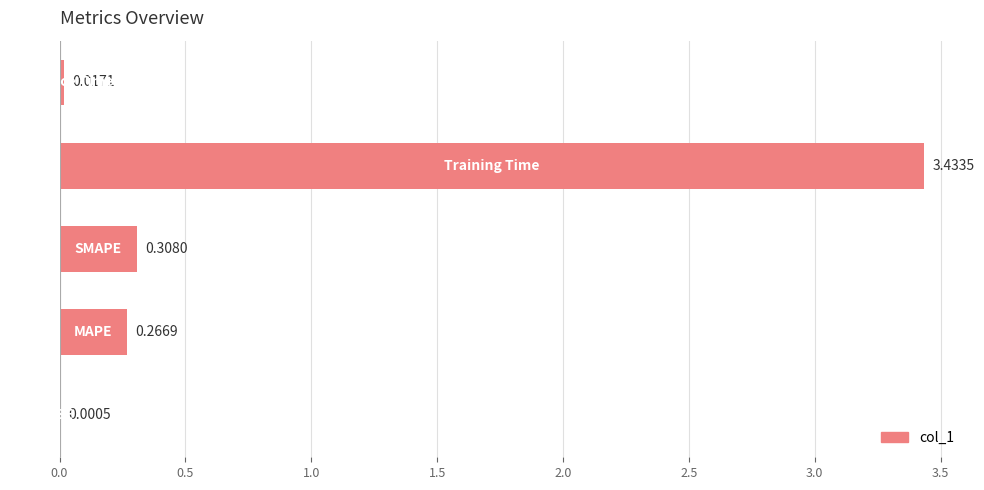

What is the sum of all values?

4.0